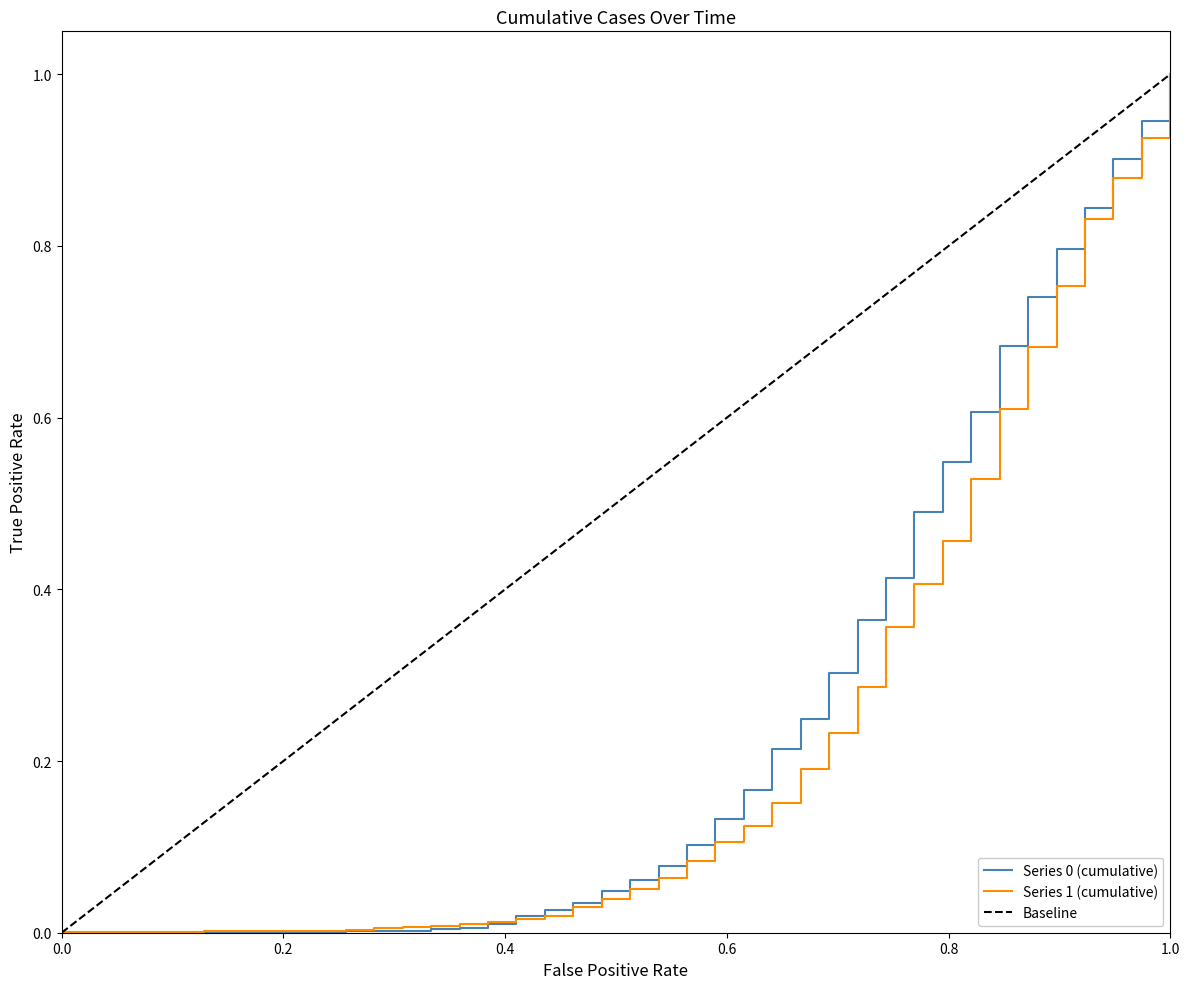

At which label does Series 0 (cumulative) reach its peak?

1.0